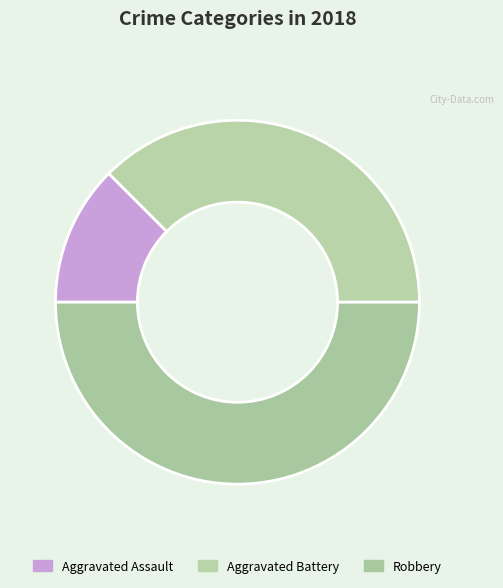

To the nearest percent, what percentage of the pie is Robbery?

50%